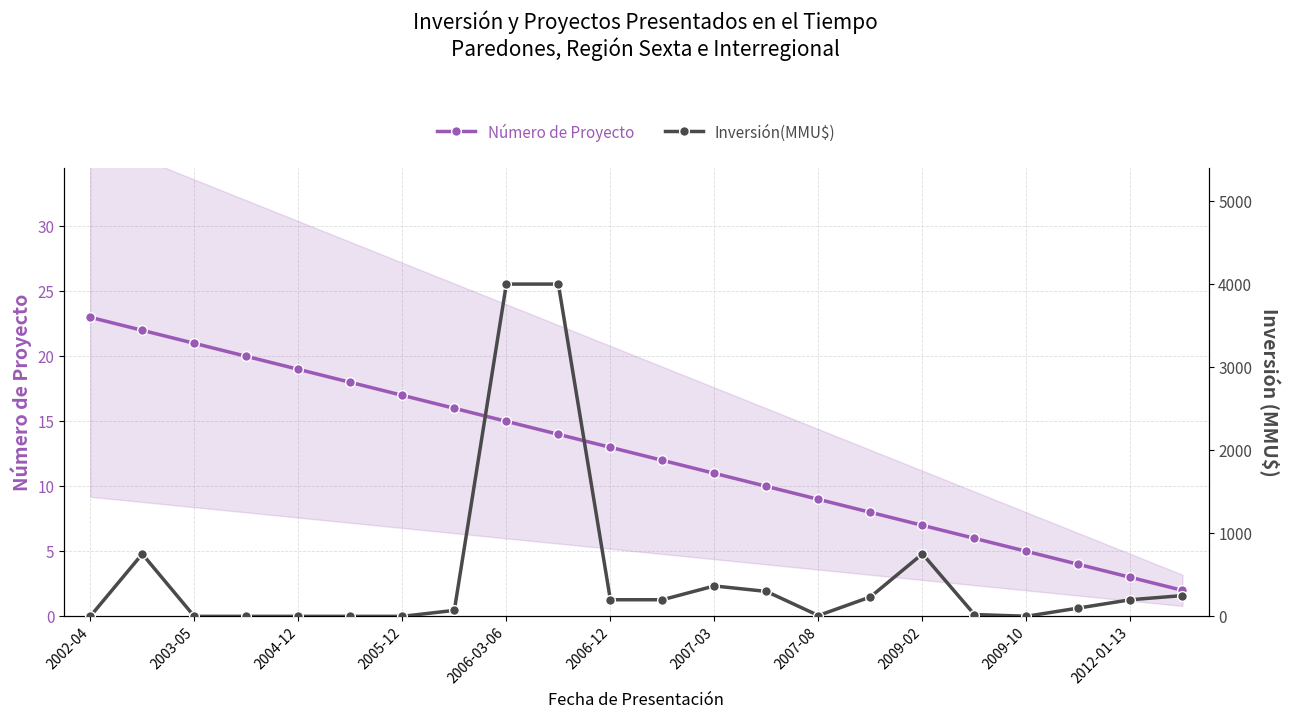

What is the maximum value for Número de Proyecto?

23